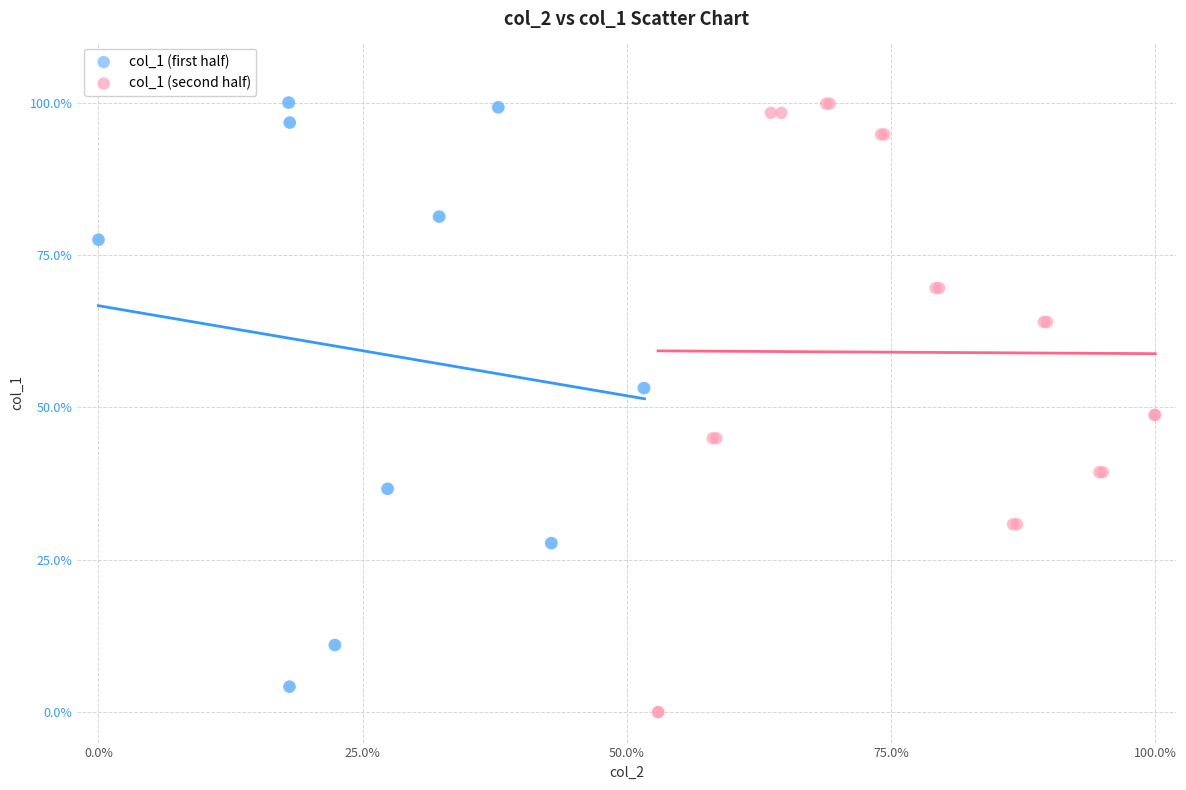

What are all the series names shown in the legend?

col_1 (first half), col_1 (second half)